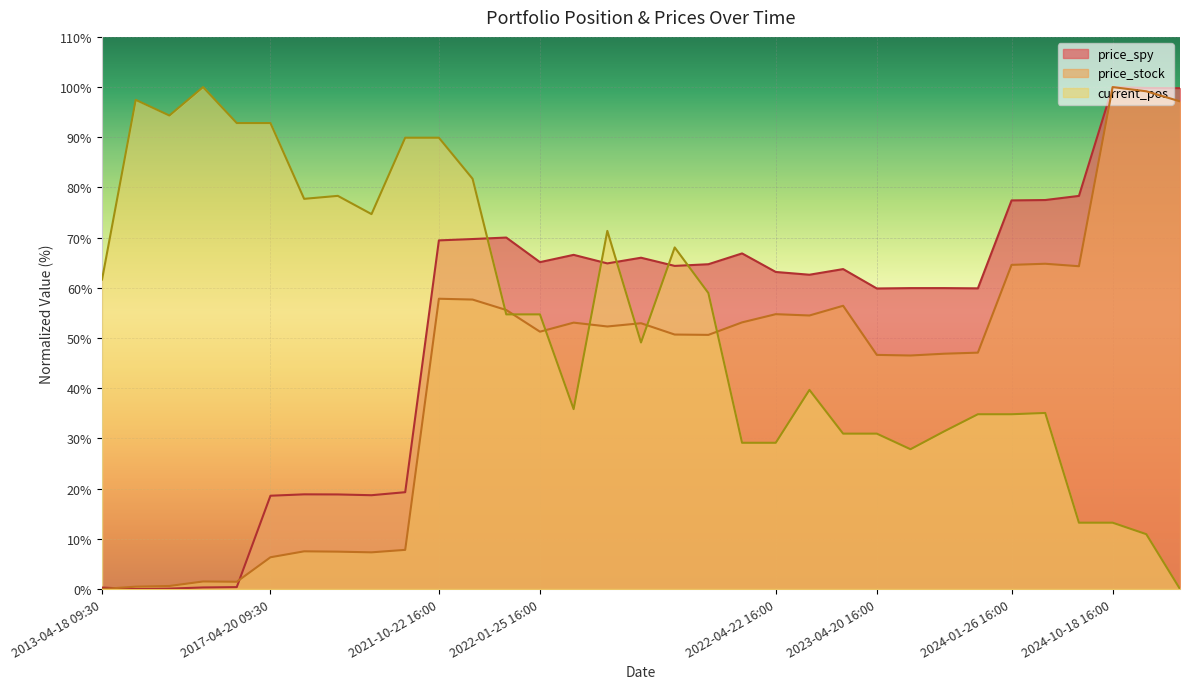

How many times do current_pos and price_stock cross each other?

7